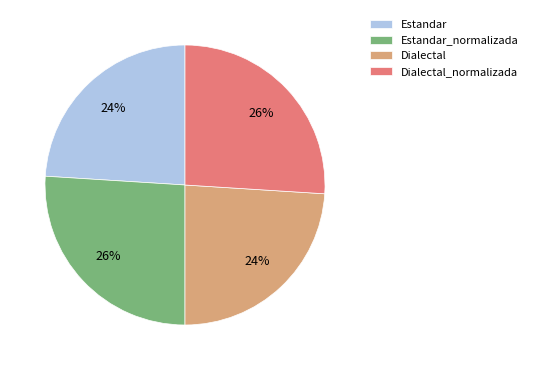

To the nearest percent, what is the difference between the Dialectal_normalizada and Dialectal slice percentages?

2%